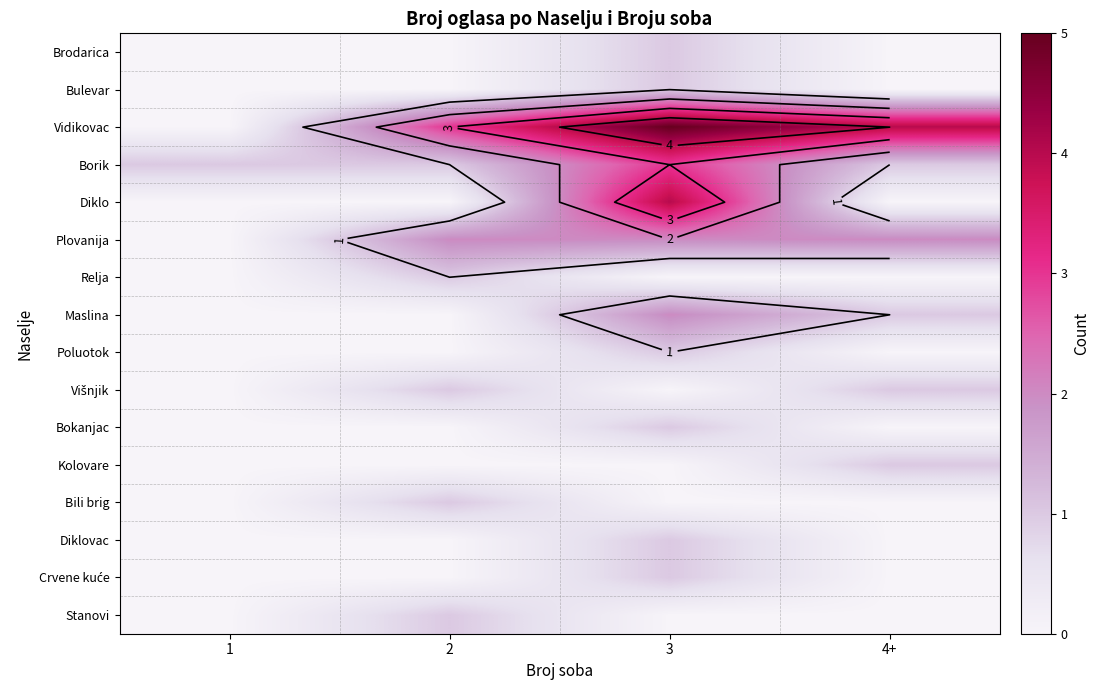

At which category is the sum across all series the highest?

3